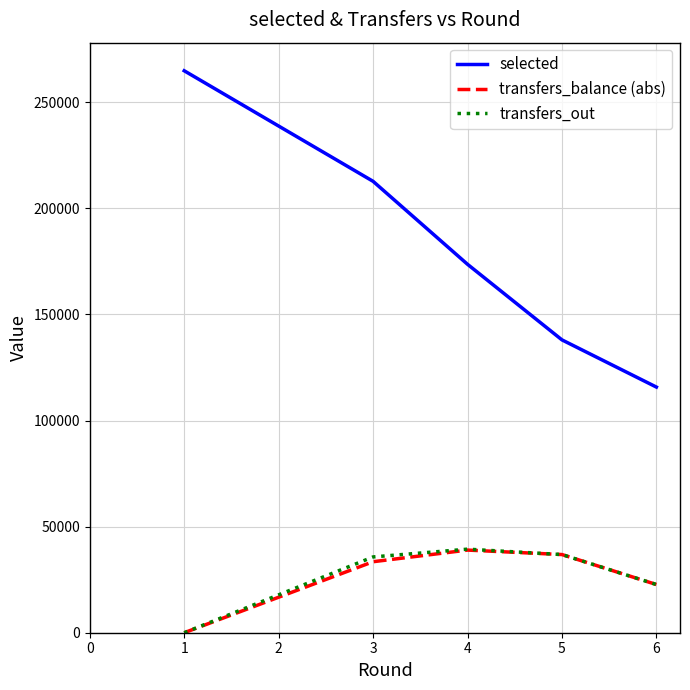

True or false: selected and transfers_out intersect in this chart.

False